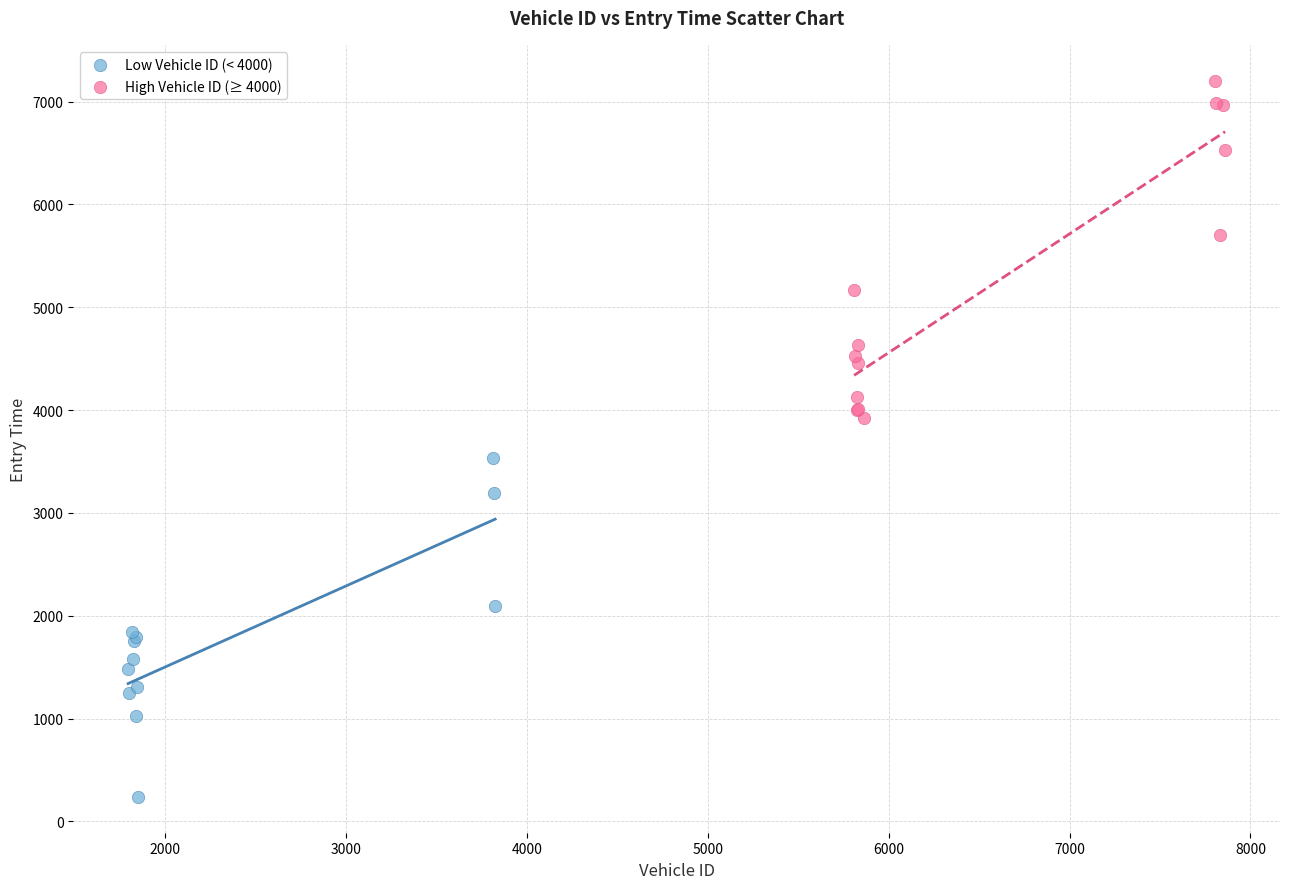

Which series contains the highest Y value?

High Vehicle ID (≥ 4000)